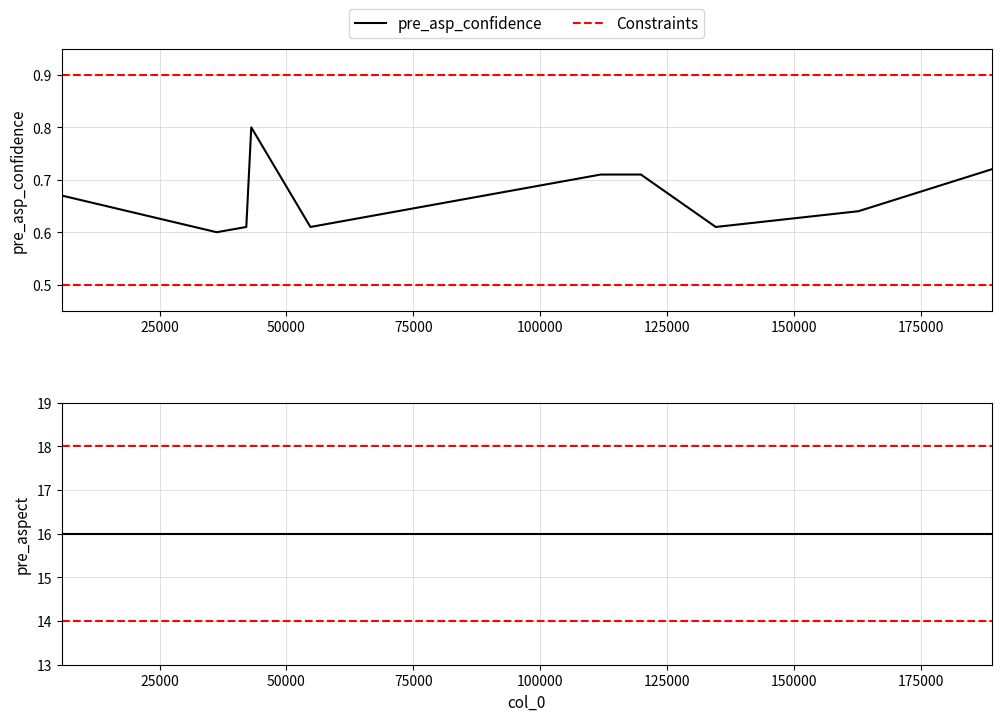

At which category does the chart reach its minimum across all series?

36266